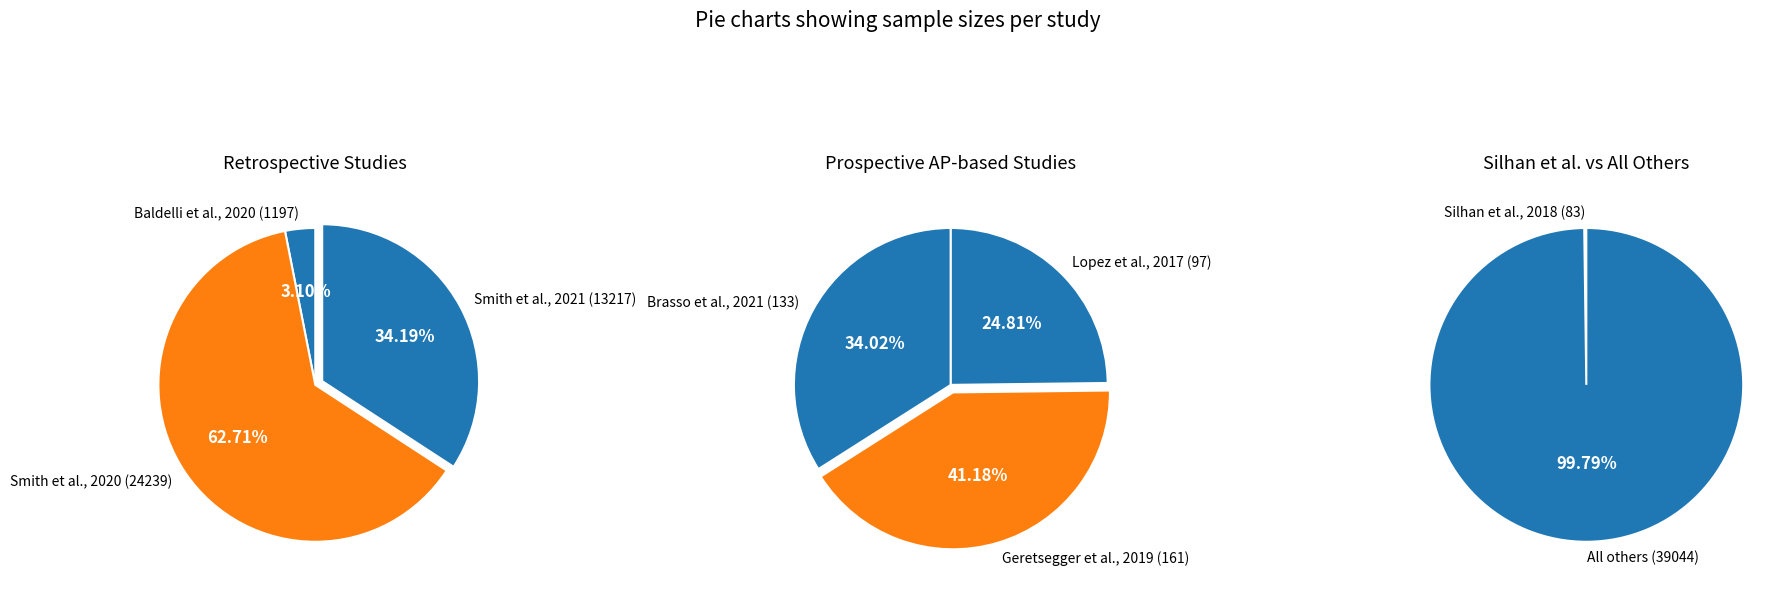

What is the change in value from Baldelli et al., 2020 to Geretsegger et al., 2019?

-1036